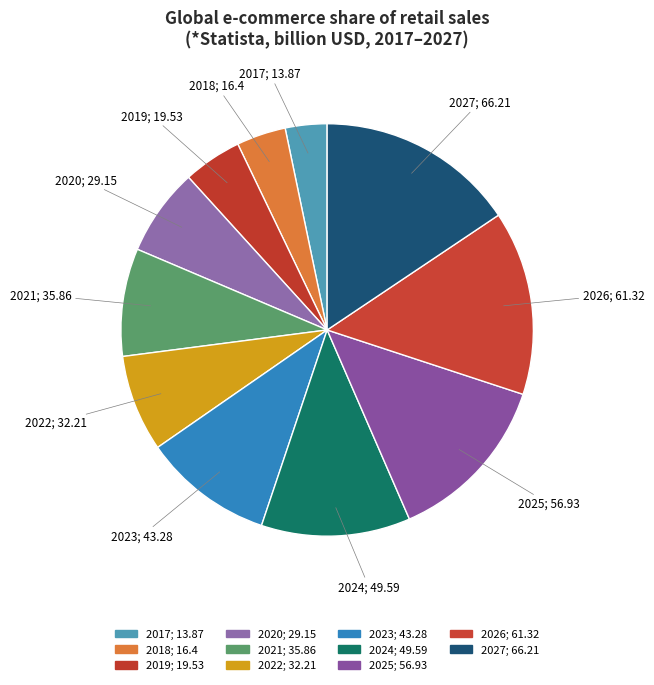

How many segments does this pie chart have?

11